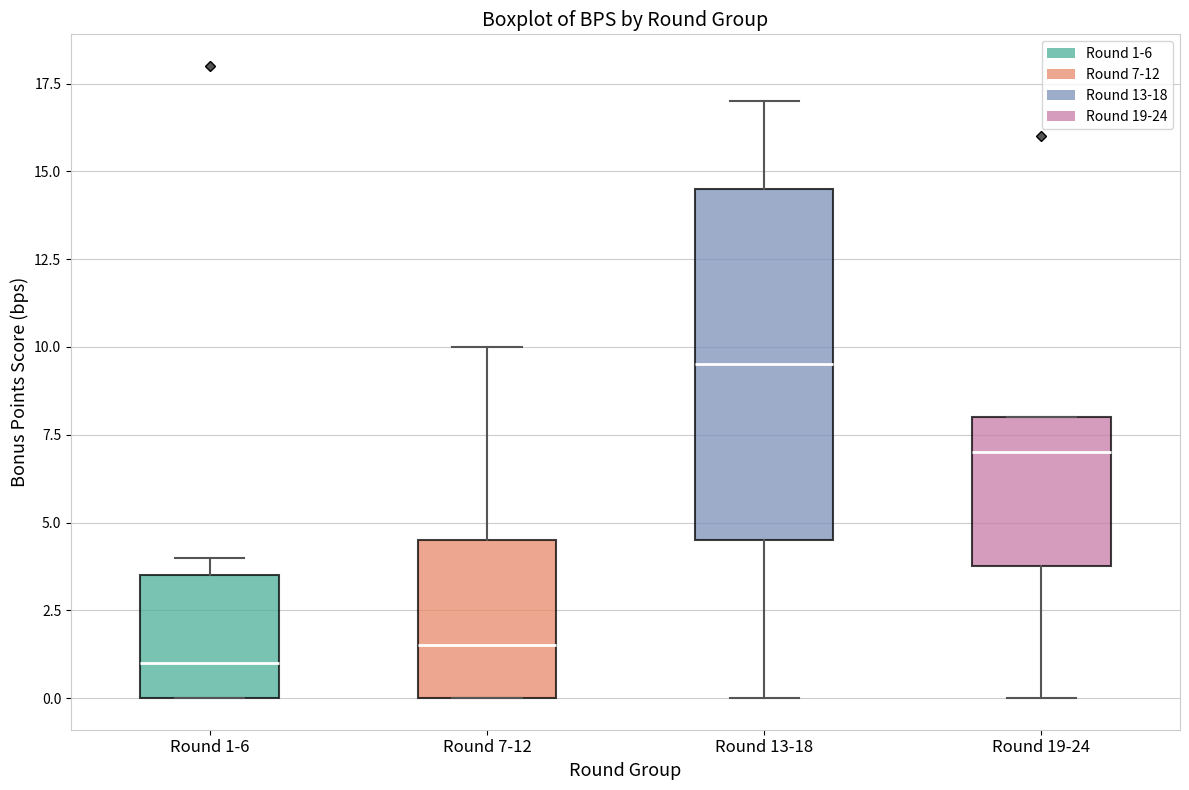

Reading left to right, read every box against the y-axis: the position of its median line, the range the box covers, and the ends of its whiskers. The values are not printed on the chart, so give them approximately, as read against the axis.

Round 1-6: median 1.0, box 0.0 to 3.5, whiskers 0.0 to 4.0
Round 7-12: median 1.5, box 0.0 to 4.5, whiskers 0.0 to 10.0
Round 13-18: median 9.5, box 4.5 to 14.5, whiskers 0.0 to 17.0
Round 19-24: median 7.0, box 4.0 to 8.0, whiskers 0.0 to 8.0